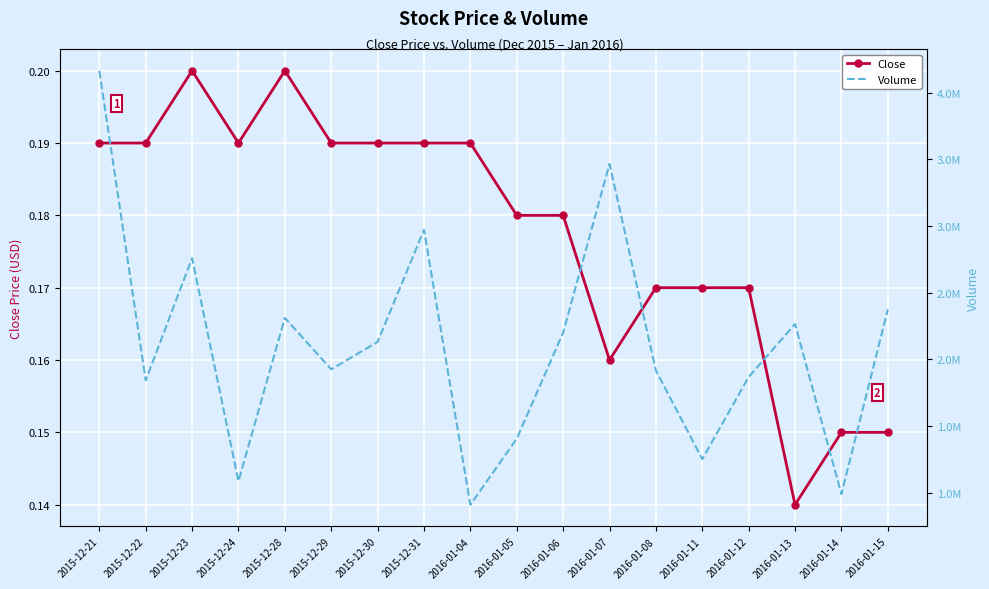

What is the label of the 8th point from the left?

2015-12-31